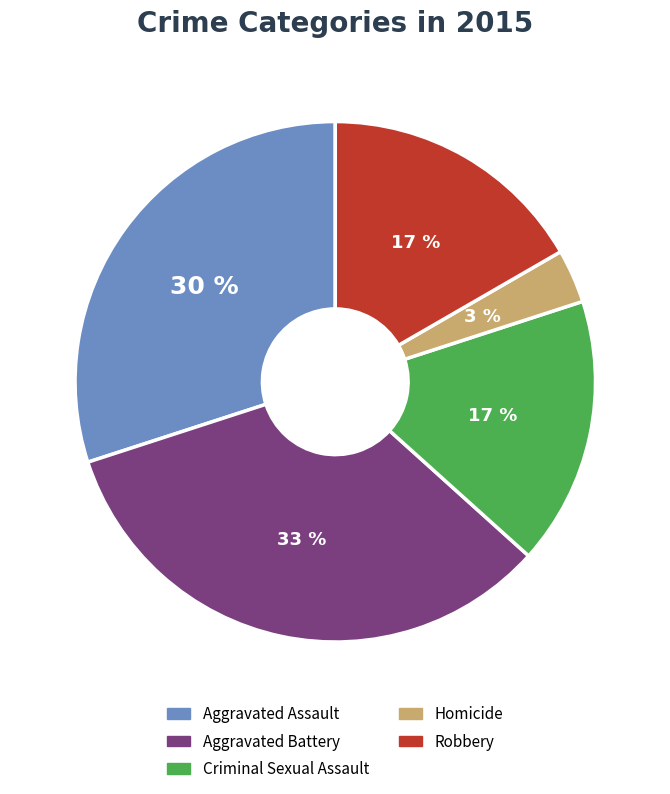

Is Homicide the majority of the pie?

No